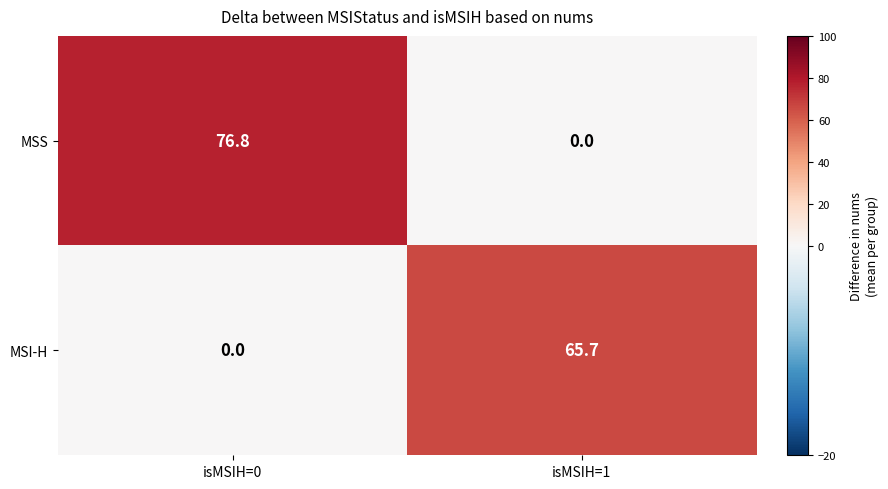

Which series has the largest total across all categories?

MSS